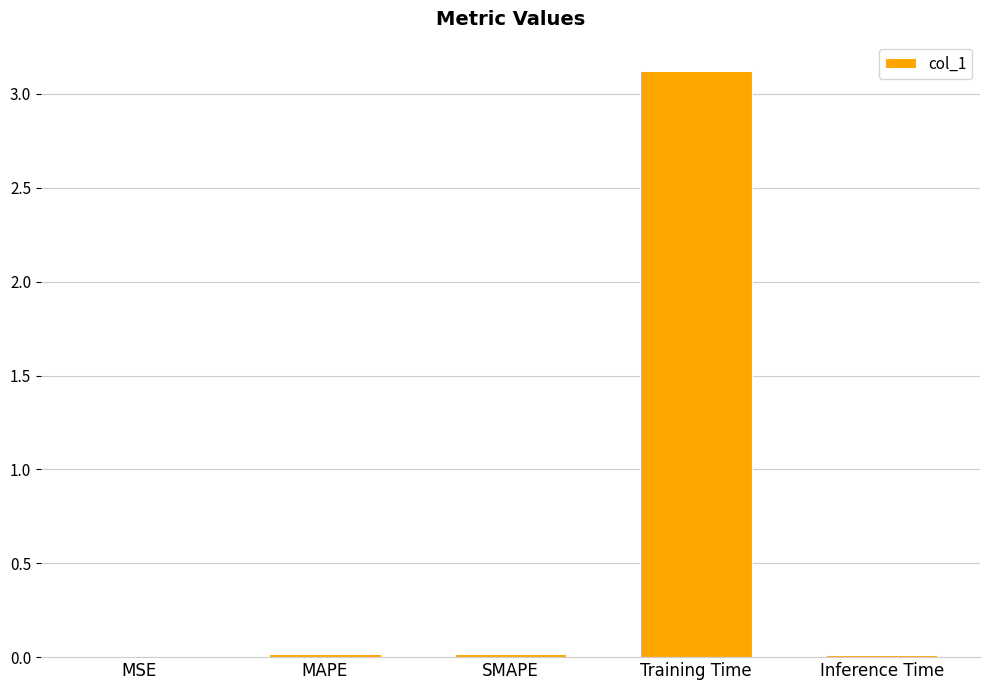

Which label corresponds to the largest value in the chart?

Training Time